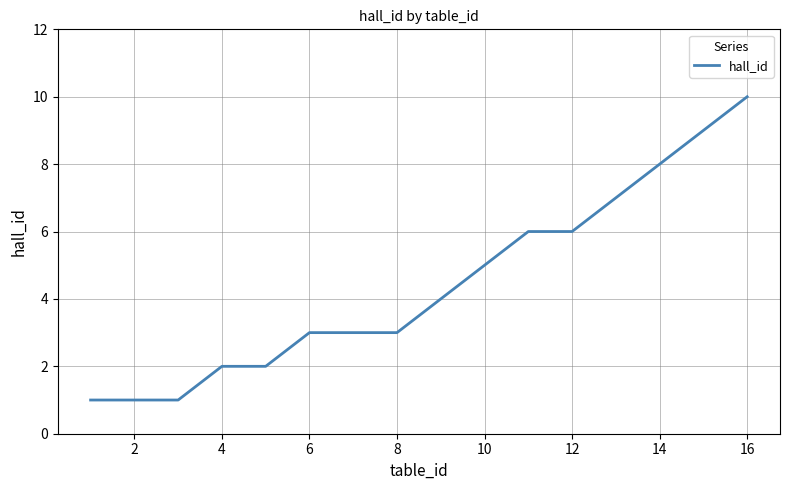

What is the difference between the maximum and minimum values?

9